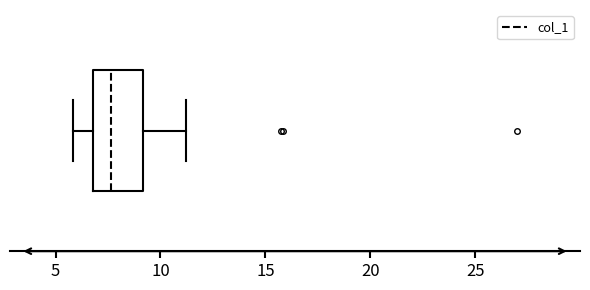

Where does the left whisker of the box end on the x-axis? The values are not printed on the chart, so give them approximately, as read against the axis.

6.0